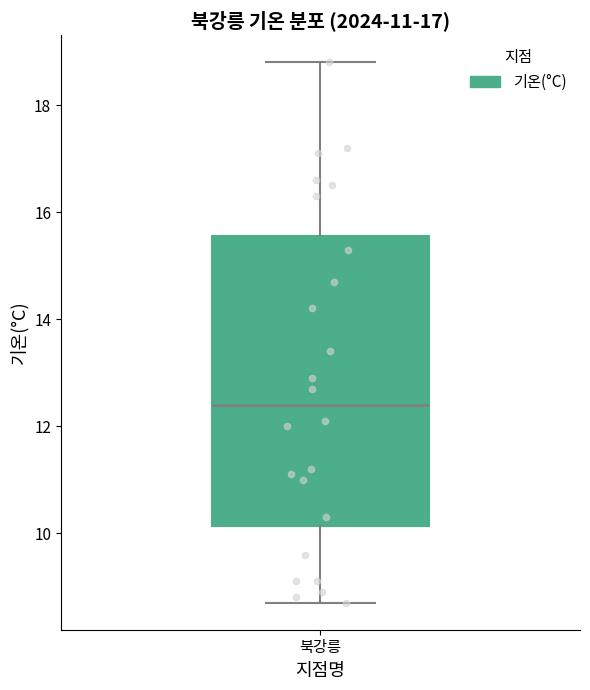

Transcribe this box plot: give where the median line is, the range the box spans, and where the two whiskers end, as read against the y-axis. The values are not printed on the chart, so give them approximately, as read against the axis.

median 12.4, box 10.2 to 15.6, whiskers 8.8 to 18.8